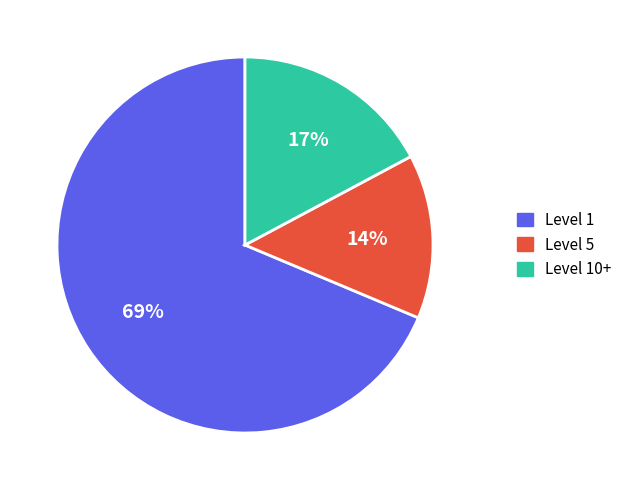

Combined, do Level 1 and Level 10+ account for over 50%?

Yes